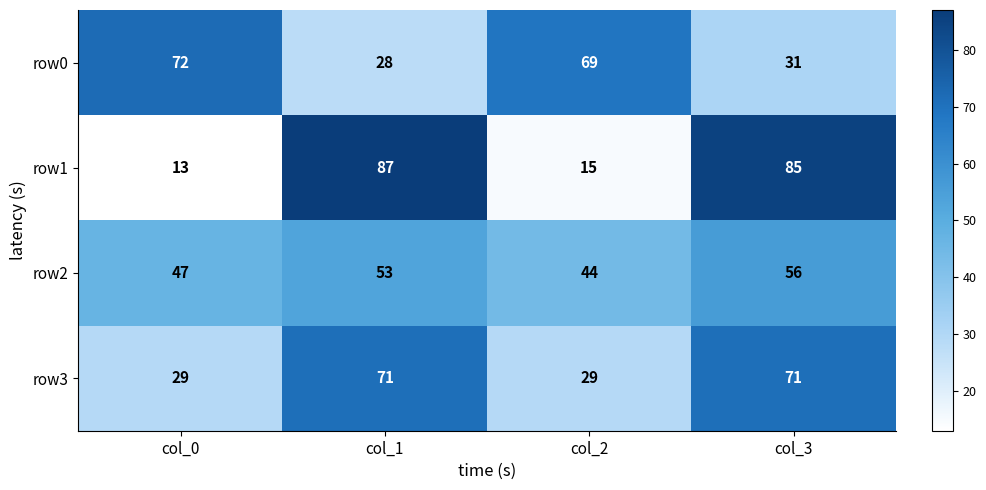

How many series are shown in this chart?

4